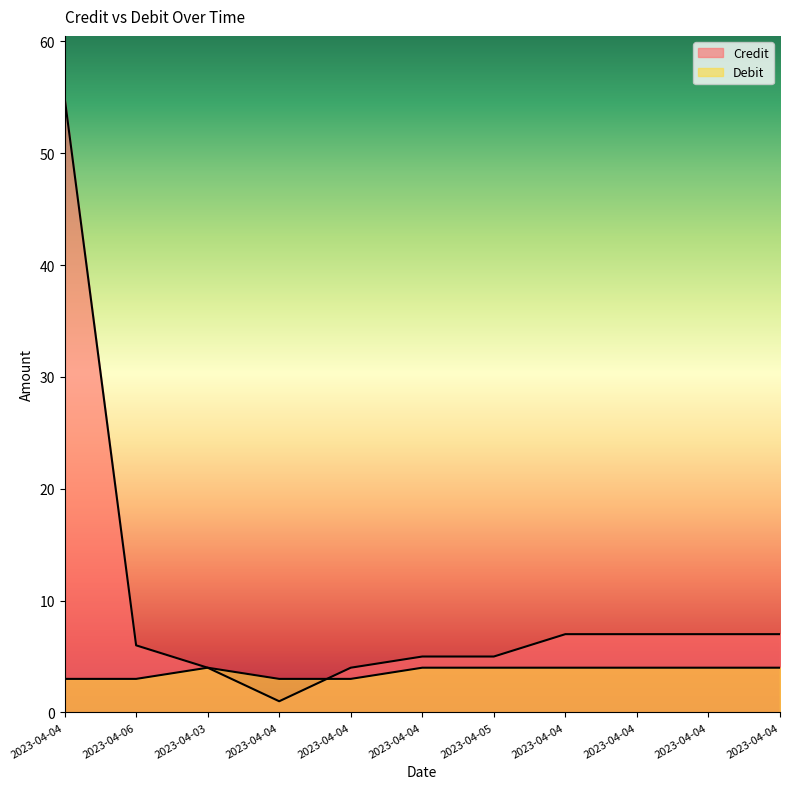

Reading left to right, transcribe all the data shown in this chart.

Credit: 55	6	4	1	4	5	5	7	7	7	7
Debit: 3	3	4	3	3	4	4	4	4	4	4